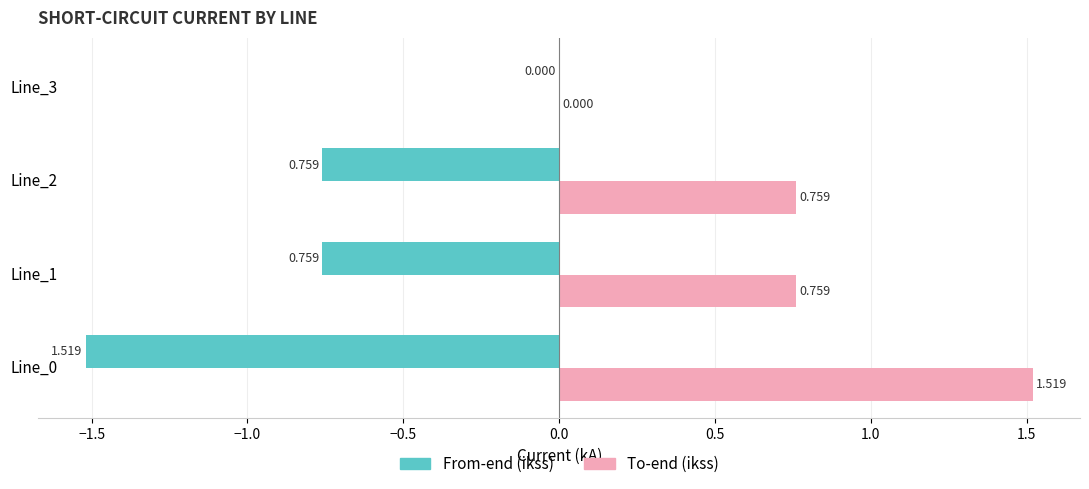

Which series has the largest total across all categories?

To-end (ikss)